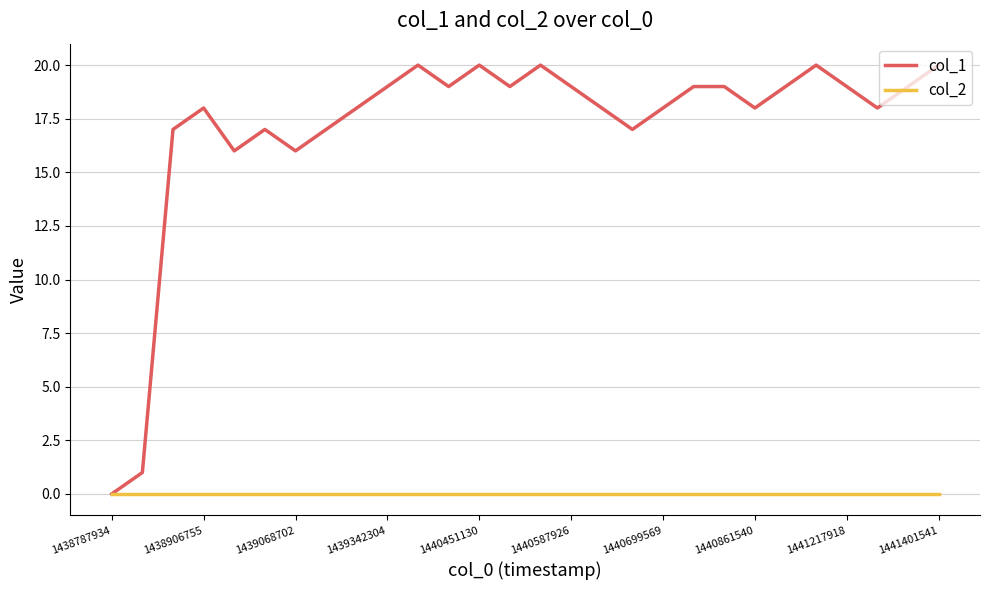

True or false: col_1 has more than 1 interior local peaks.

True